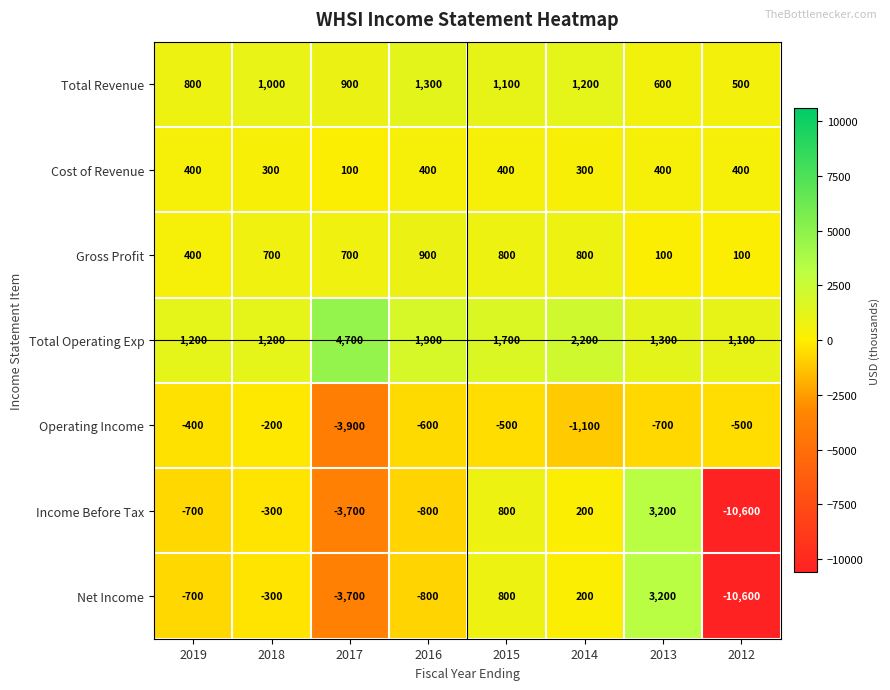

Which series has the largest total across all categories?

Total Operating Exp